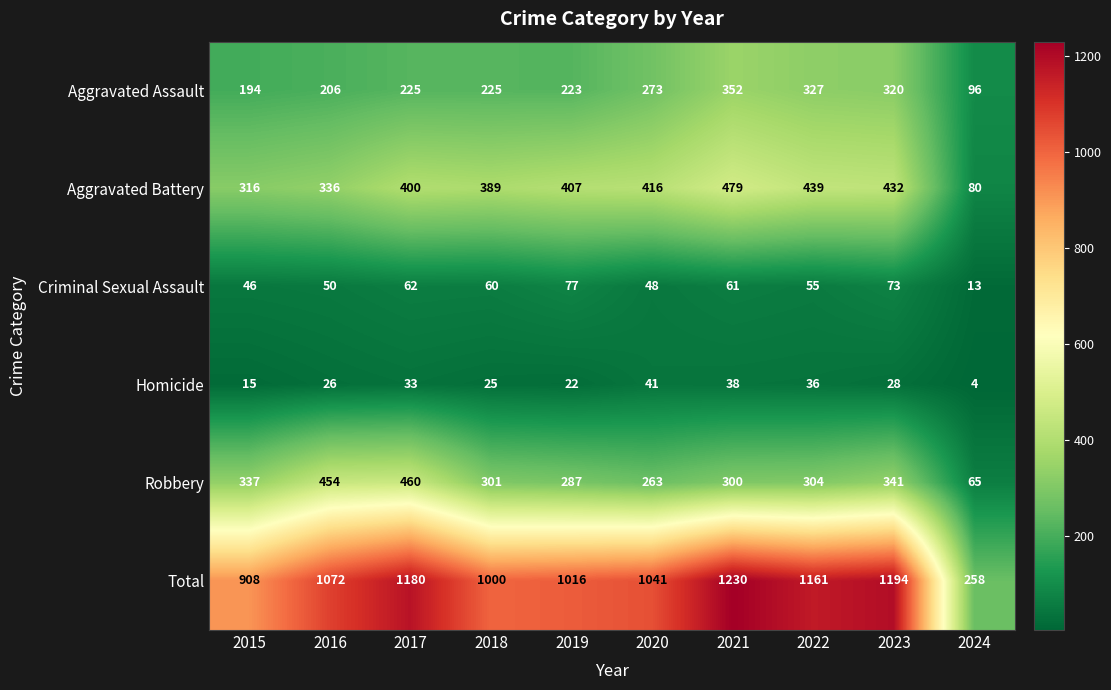

Is it true that Total equals 1016 at 2019?

True